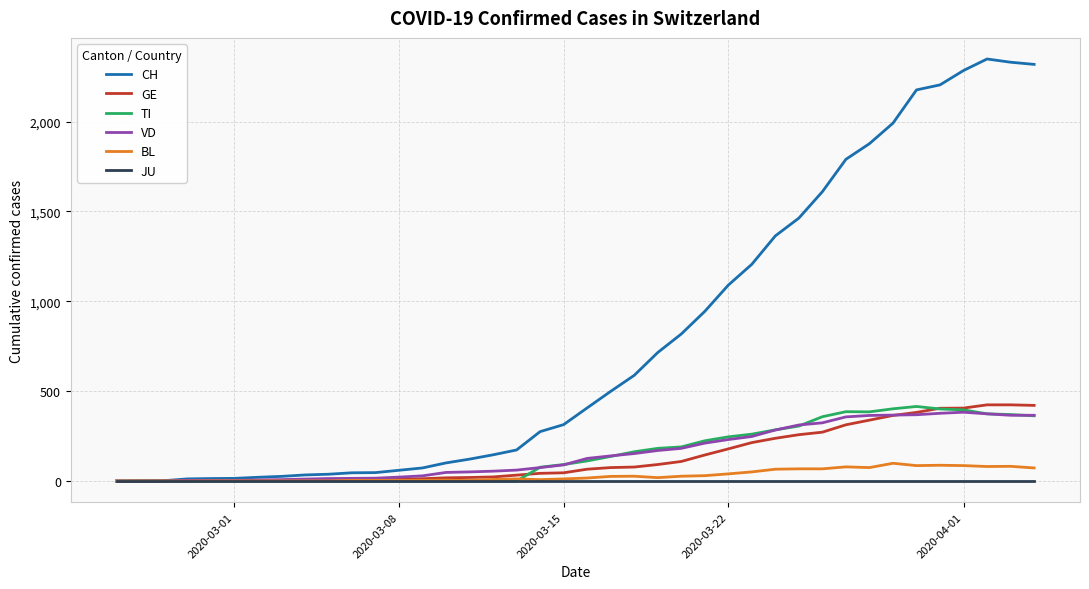

Count the number of categories in the chart.

40